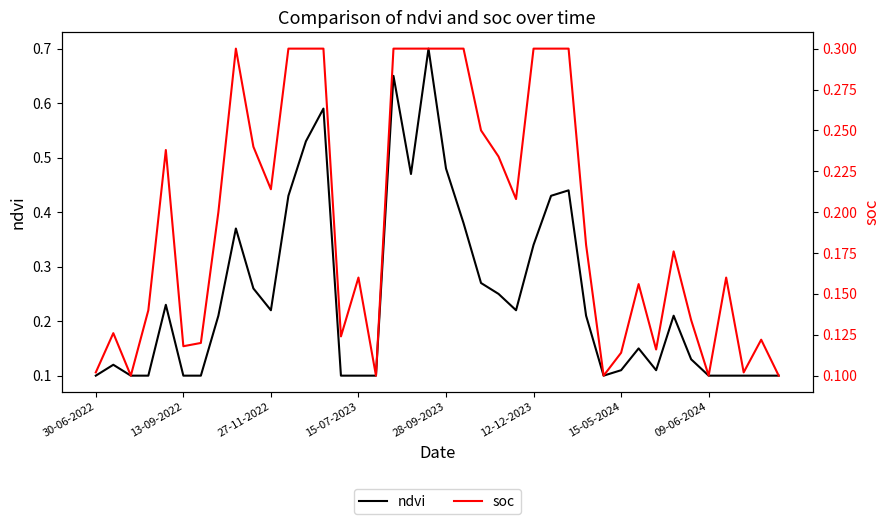

What is the sum of the ndvi values at 36 and 27?

0.5